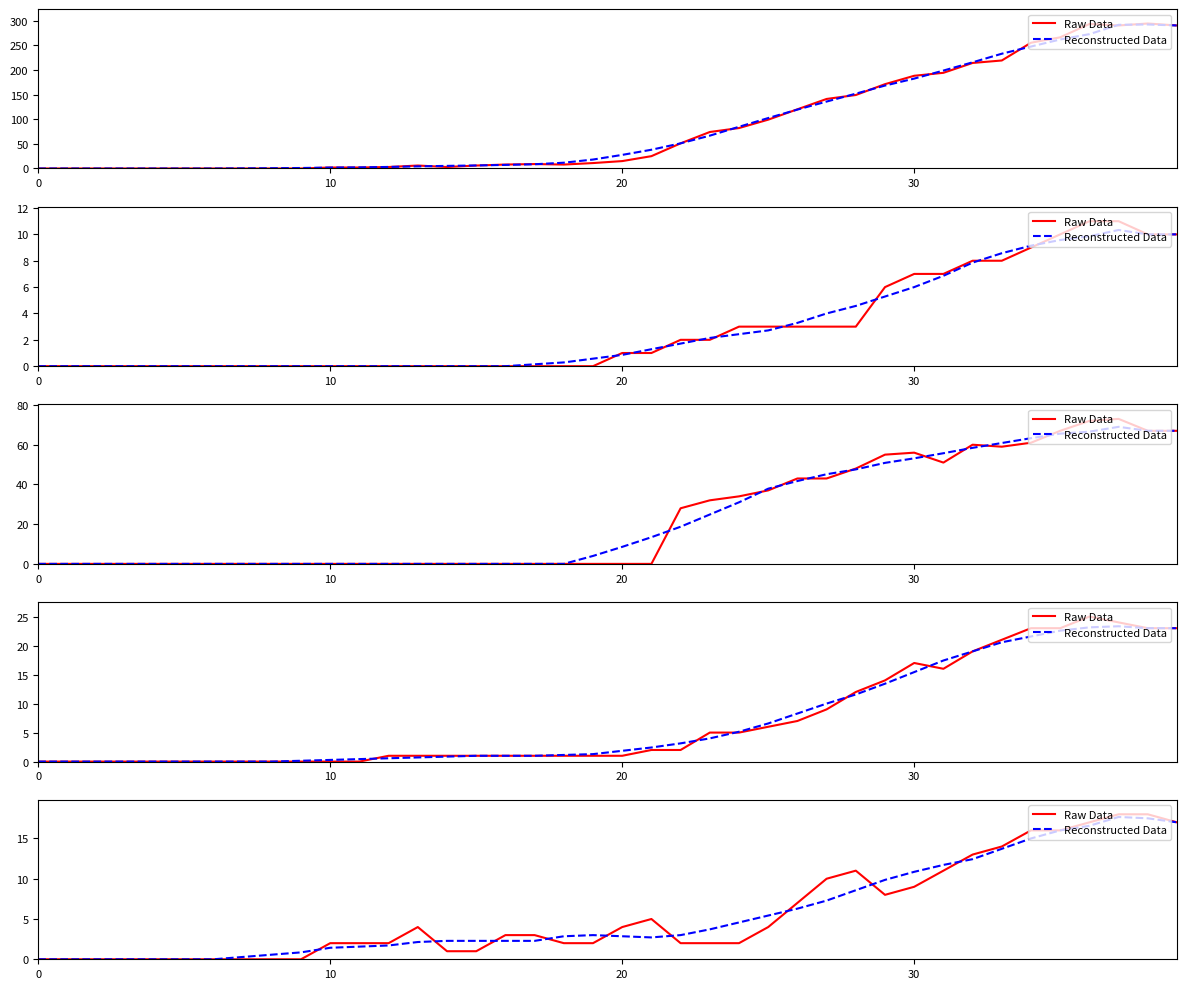

How many data points in Raw Data are less than 3?

20